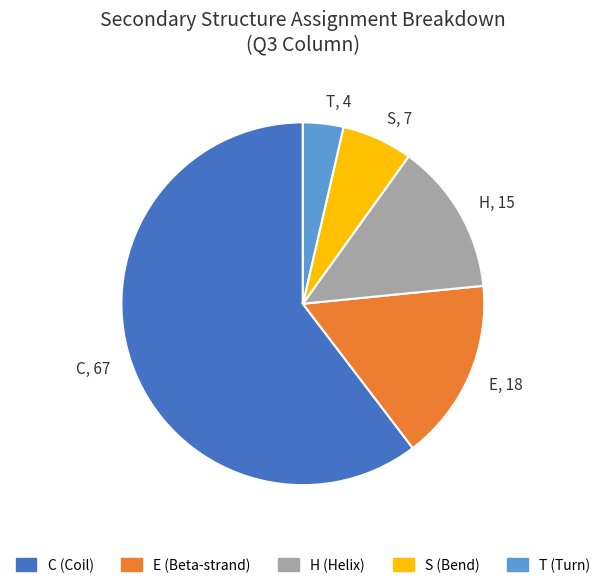

Which has a higher value, E (Beta-strand) or S (Bend)?

E (Beta-strand)